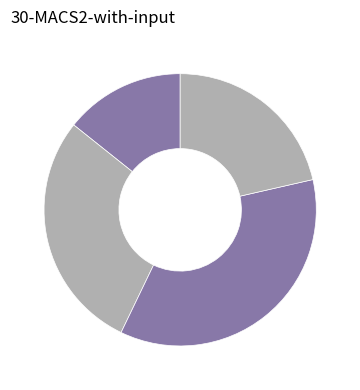

Which category has the biggest portion of the pie?

element_type_3